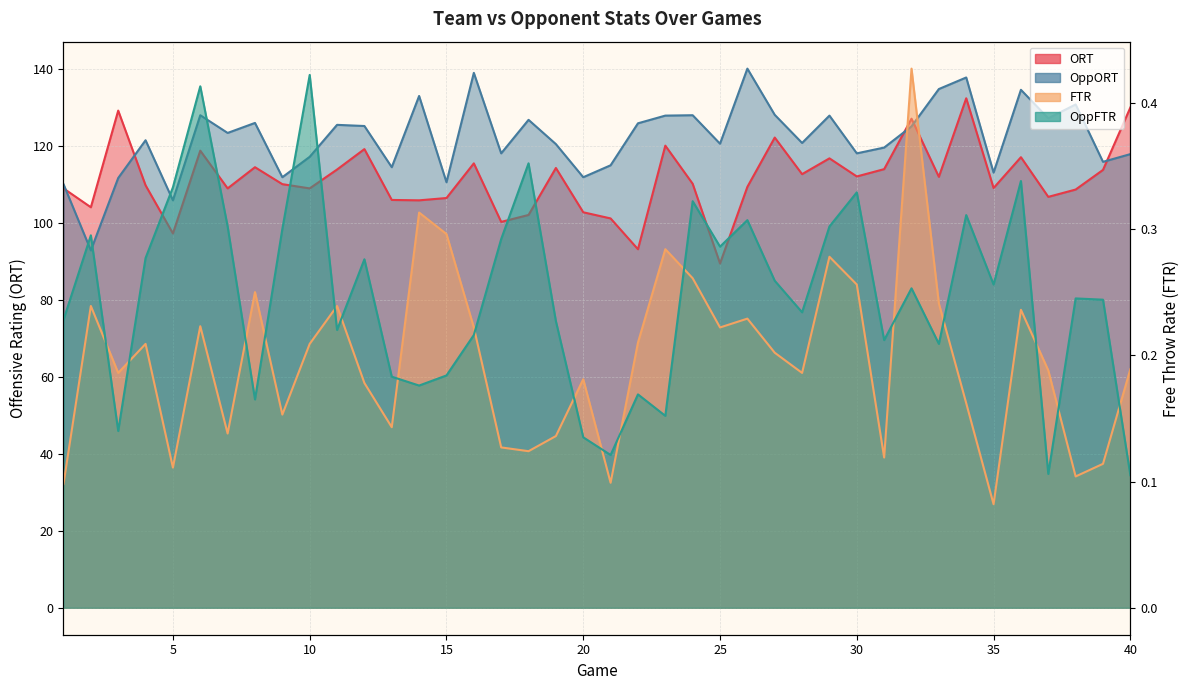

Reading right to left, what are all the values shown in this chart?

ORT: 129.9	113.7	108.6	106.7	117.0	109.0	132.3	111.9	127.0	113.9	112.0	116.7	112.6	122.1	109.3	89.4	110.1	120.0	93.1	101.1	102.7	114.2	102.0	100.2	115.4	106.4	105.8	105.9	119.1	113.8	108.9	110.0	114.4	108.9	118.7	97.2	109.7	129.1	104.0	108.9
OppORT: 117.8	115.8	130.7	127.1	134.5	113.0	137.7	134.7	125.0	119.5	118.0	127.8	120.7	128.0	140.0	120.5	127.9	127.8	125.8	114.9	111.8	120.4	126.7	118.0	138.9	110.5	132.9	114.4	125.1	125.4	117.1	111.8	125.9	123.3	127.9	105.8	121.4	111.6	92.8	110.0
FTR: 0.2	0.1	0.1	0.2	0.2	0.1	0.2	0.2	0.4	0.1	0.3	0.3	0.2	0.2	0.2	0.2	0.3	0.3	0.2	0.1	0.2	0.1	0.1	0.1	0.2	0.3	0.3	0.1	0.2	0.2	0.2	0.2	0.2	0.1	0.2	0.1	0.2	0.2	0.2	0.1
OppFTR: 0.1	0.2	0.2	0.1	0.3	0.3	0.3	0.2	0.3	0.2	0.3	0.3	0.2	0.3	0.3	0.3	0.3	0.2	0.2	0.1	0.1	0.2	0.4	0.3	0.2	0.2	0.2	0.2	0.3	0.2	0.4	0.3	0.2	0.3	0.4	0.3	0.3	0.1	0.3	0.2